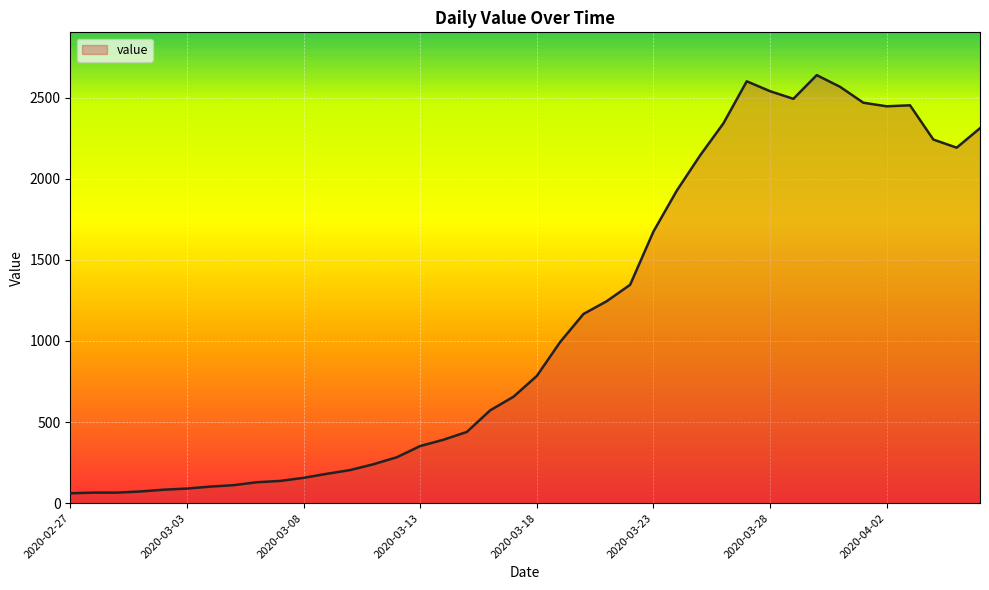

What is the difference between the second highest and second lowest values?

2535